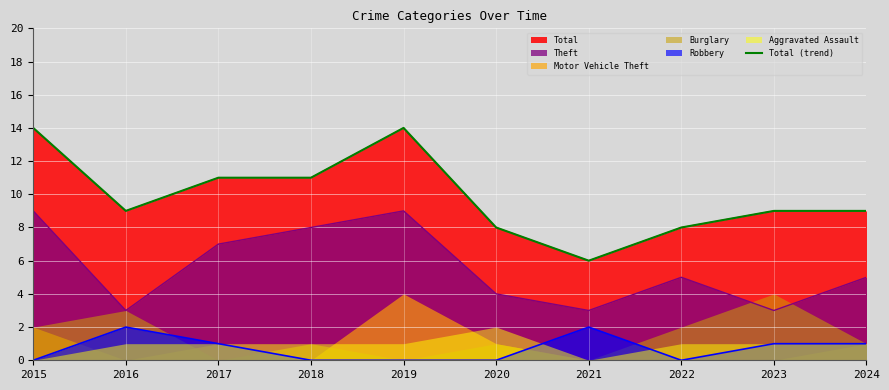

List the labels in order of value, smallest first.

2021, 2020, 2022, 2016, 2023, 2024, 2017, 2018, 2015, 2019